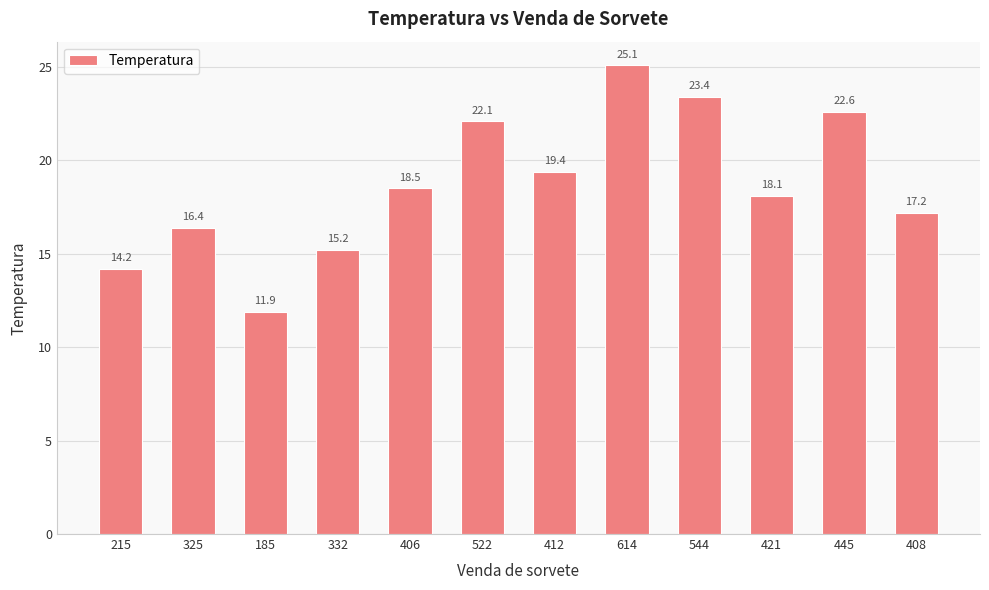

At which label does the data first exceed 18?

406